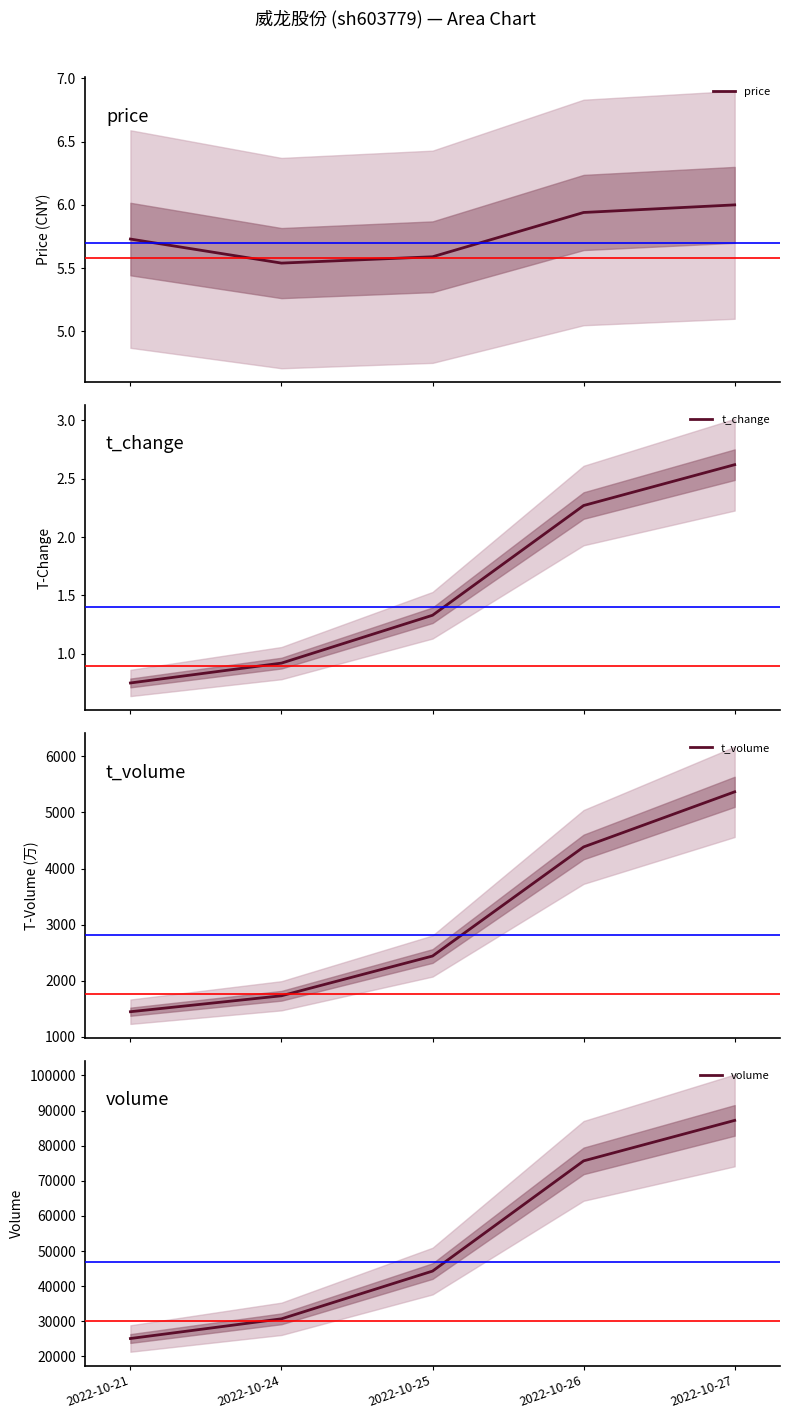

How many categories are shown in the chart?

5